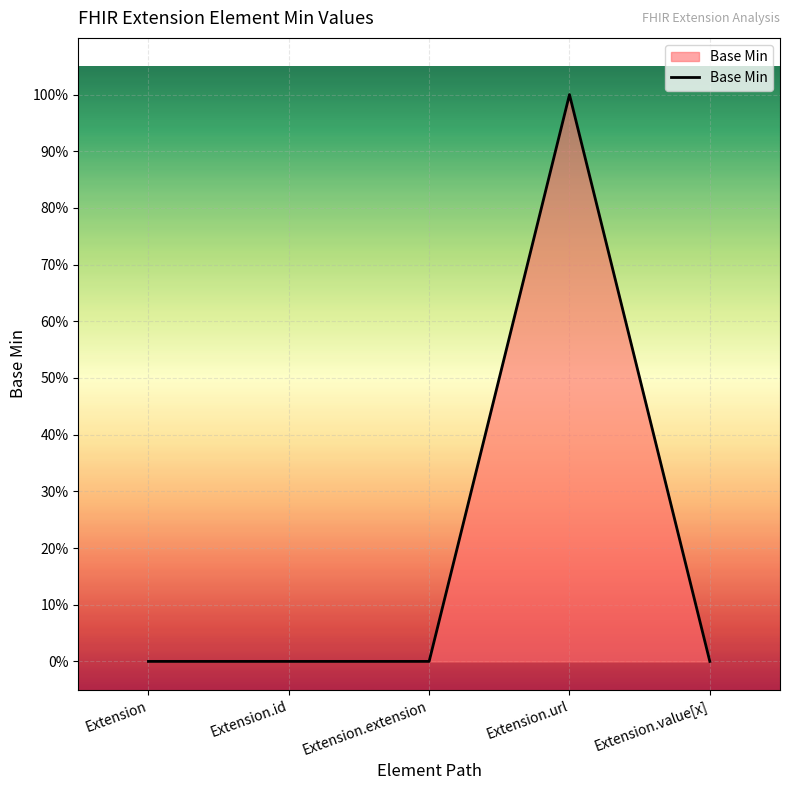

True or false: there are more than 0 points higher than both neighbors.

True